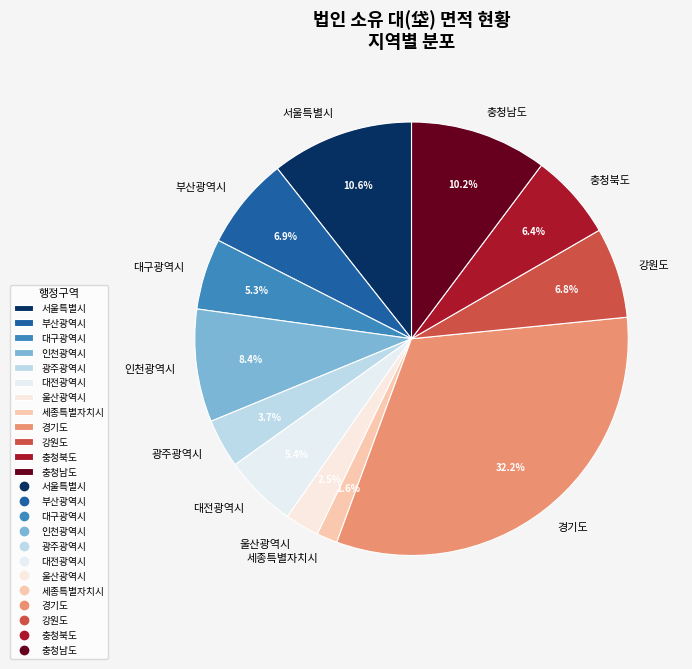

Does 충청남도 represent more than half of the total?

No